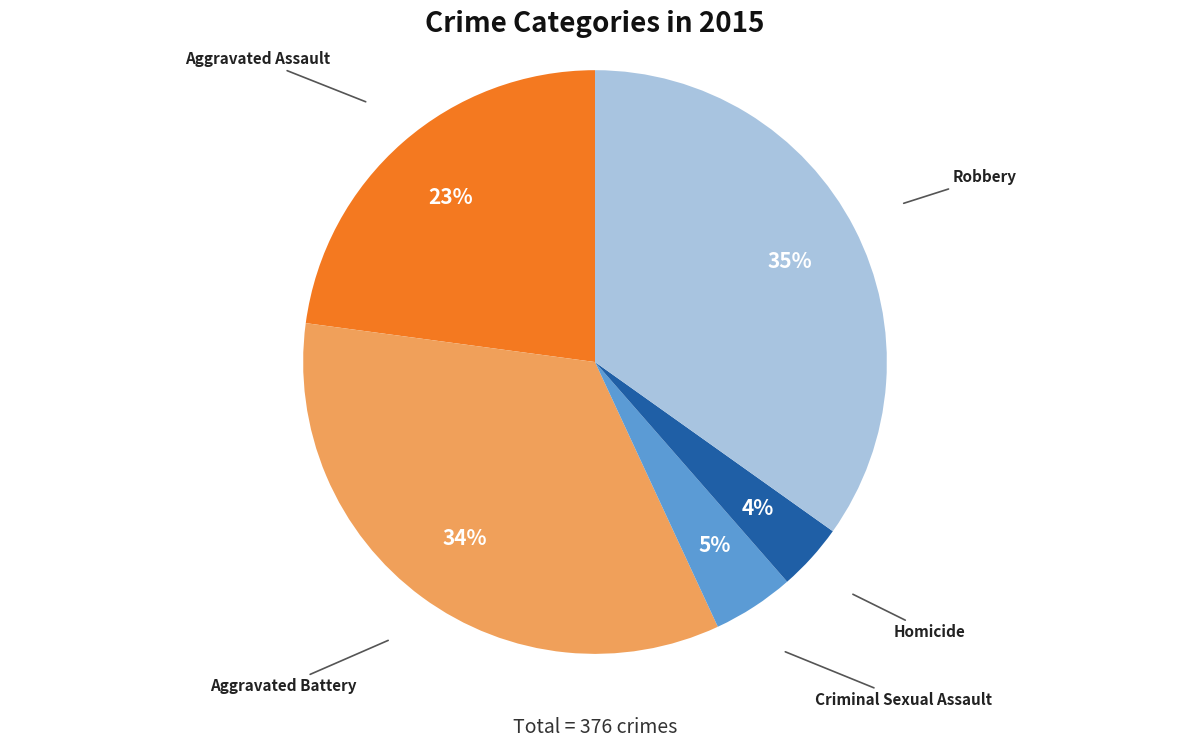

What is the ratio of the value at Criminal Sexual Assault to the value at Aggravated Assault?

0.2